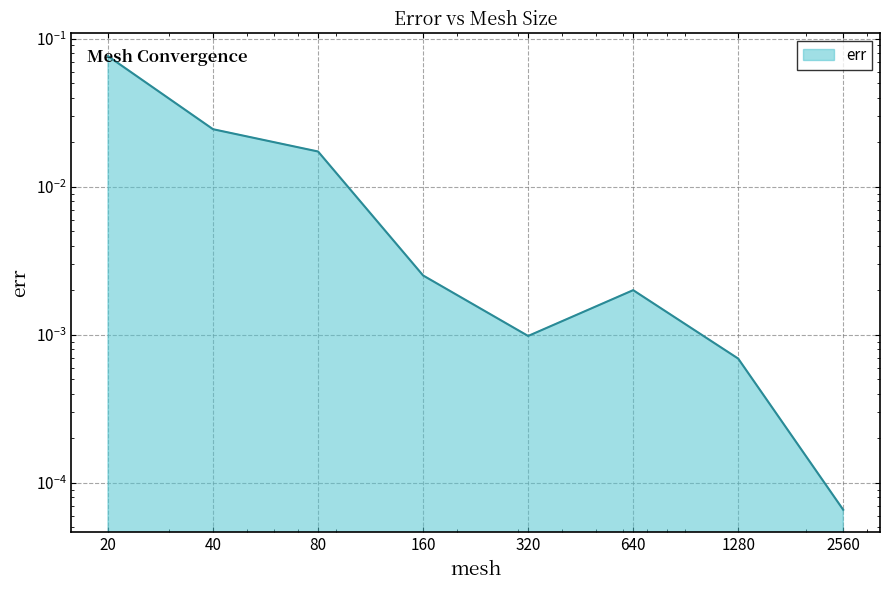

Between 640 and 40, which is larger?

40